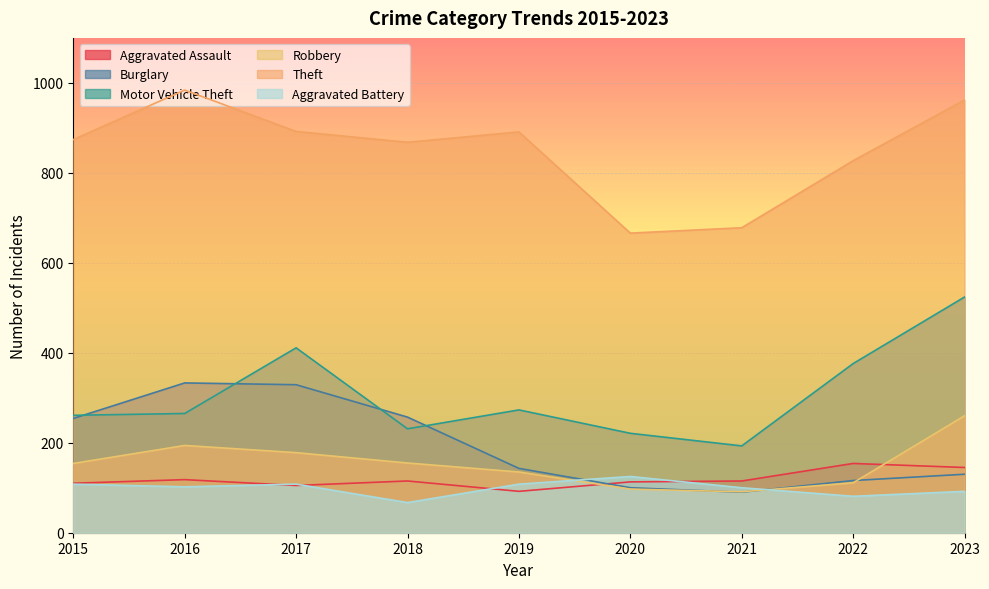

How many categories are shown in the chart?

9